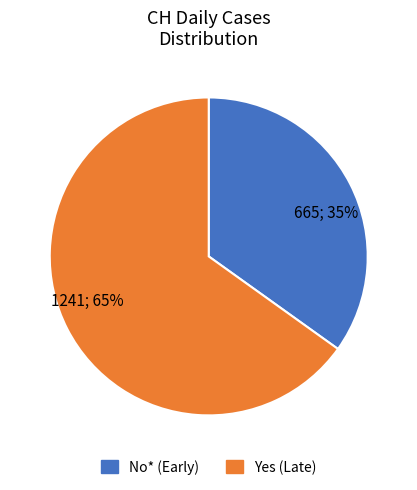

Is there a majority slice in this chart?

Yes